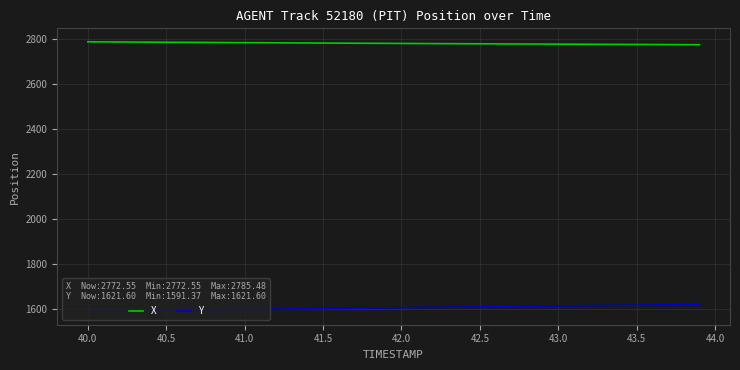

What is the greatest value displayed?

2785.5